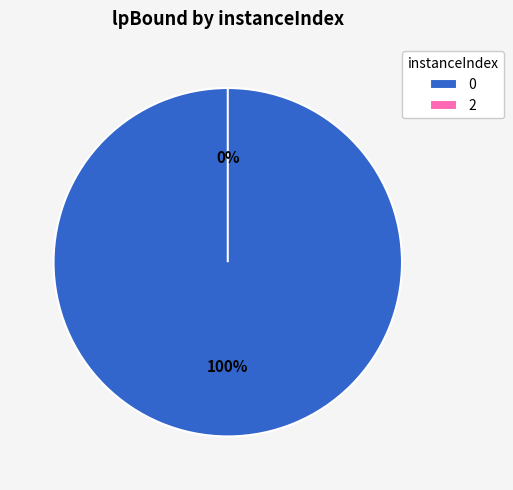

Is there any slice that represents more than half of the pie?

Yes